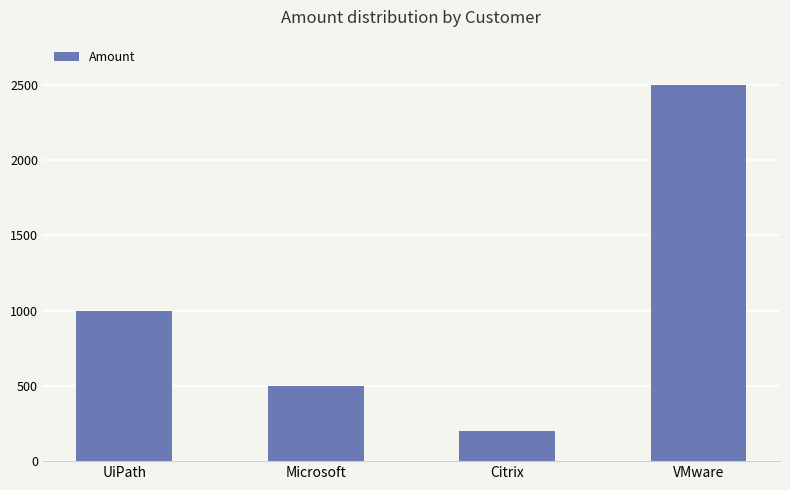

Which label corresponds to the largest value in the chart?

VMware